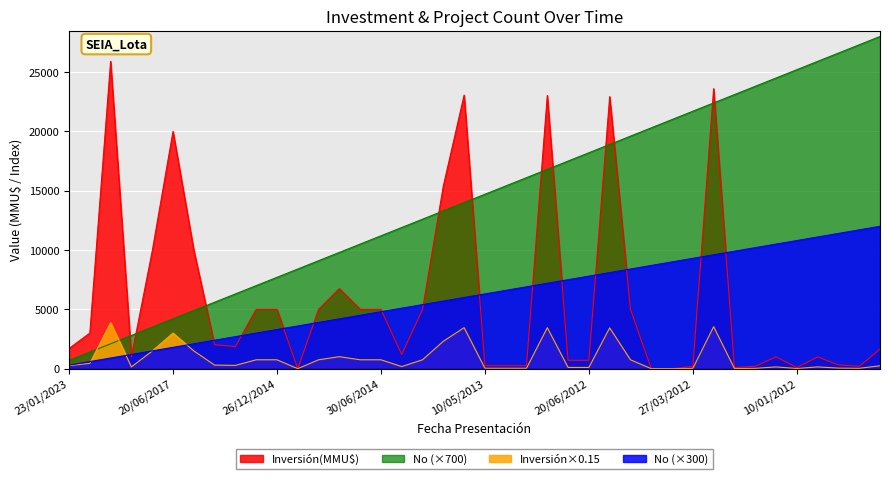

True or false: No (×700) and Inversión(MMU$) intersect in this chart.

True